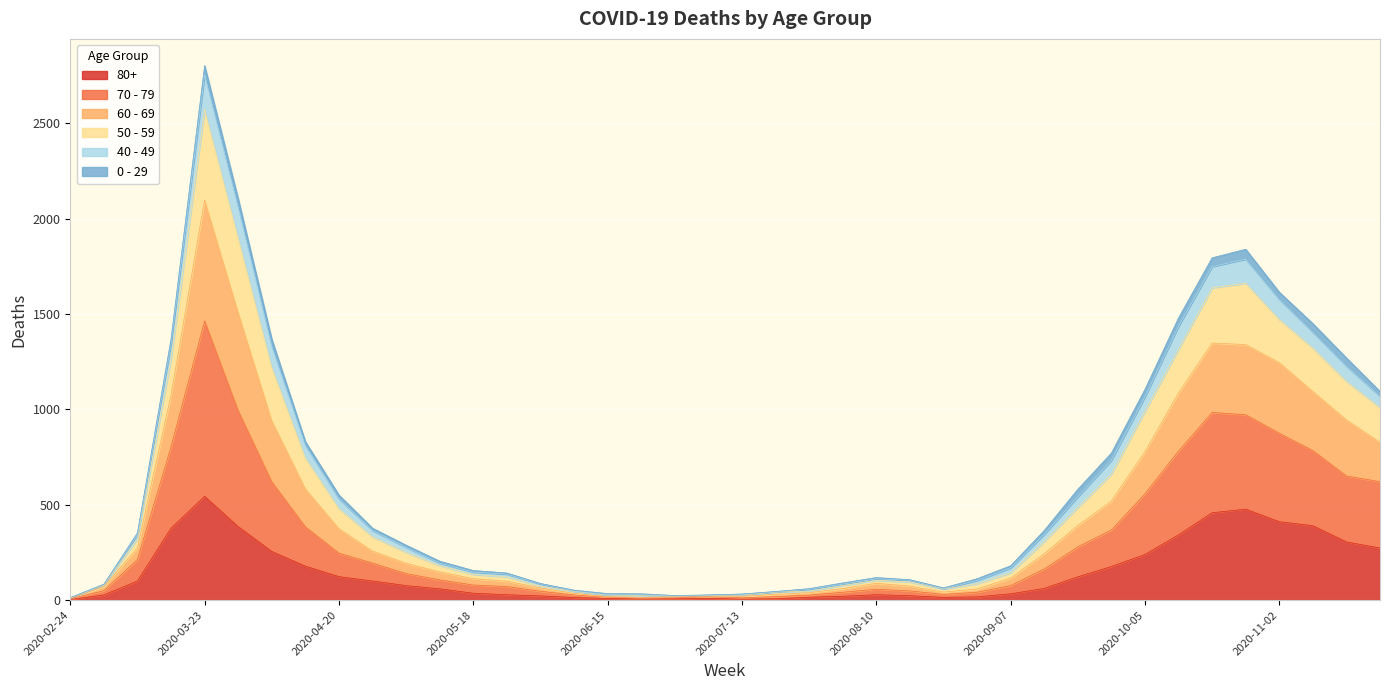

Between 2020-09-28 and 2020-08-24, which is larger?

2020-09-28